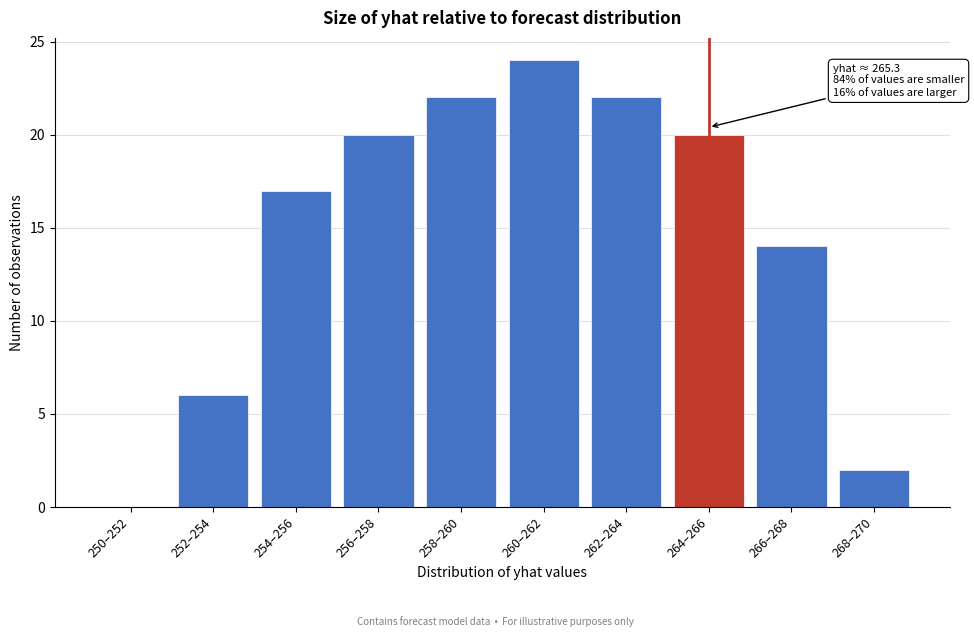

Reading left to right, list all the values displayed in this chart.

250–252=0	252–254=6	254–256=17	256–258=20	258–260=22	260–262=24	262–264=22	264–266=20	266–268=14	268–270=2